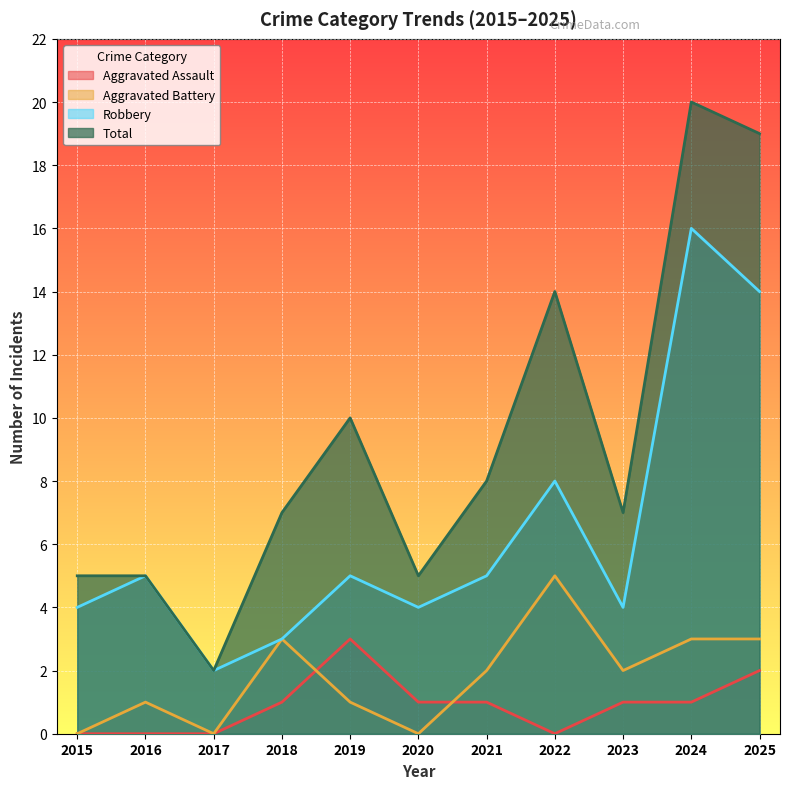

What is the highest value of the Robbery series?

16